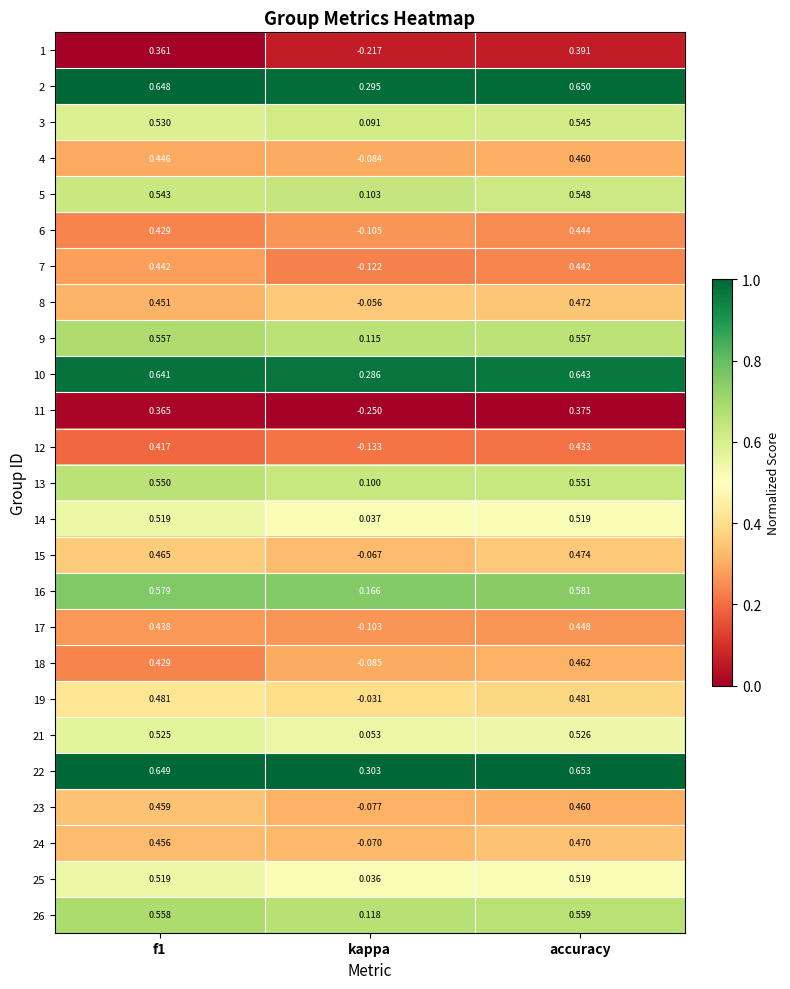

Is the value of 5 at kappa greater than the value of 6 at kappa?

Yes